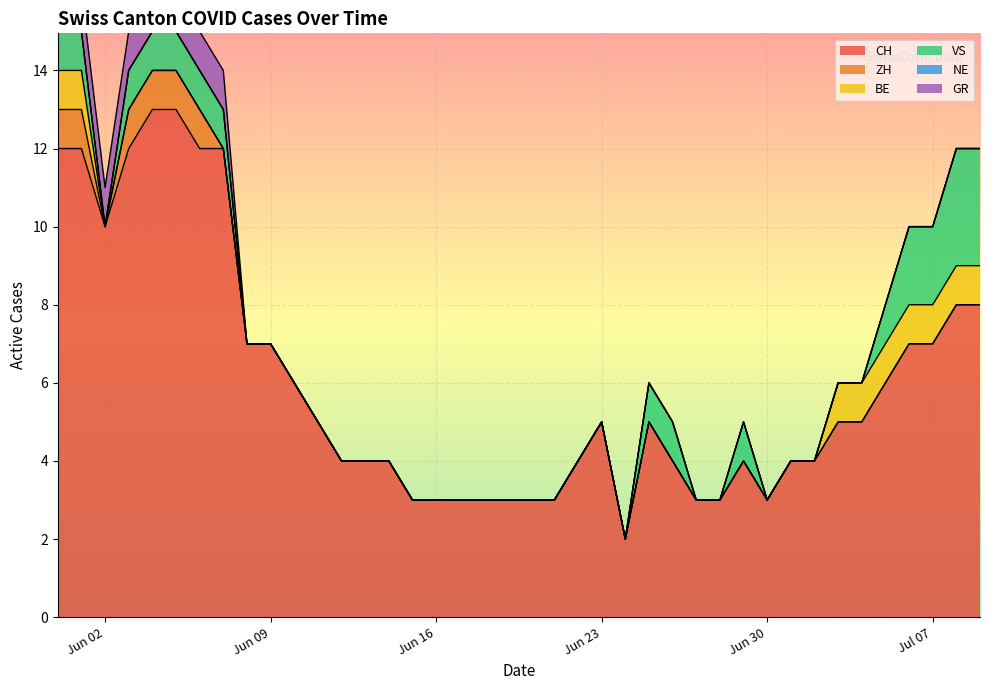

True or false: CH and VS intersect in this chart.

False